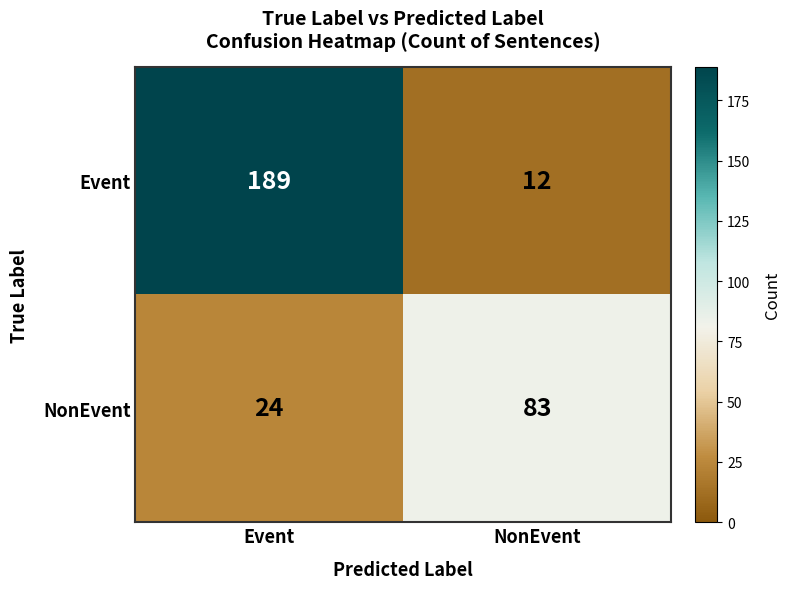

At how many categories does at least one series exceed 39?

2